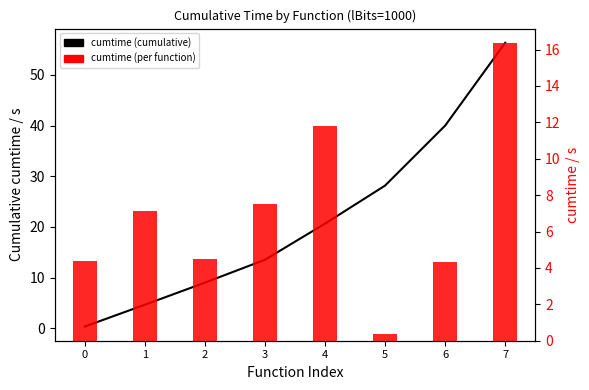

Rank the series at 7 from lowest to highest value.

cumtime (per function), cumtime (cumulative)